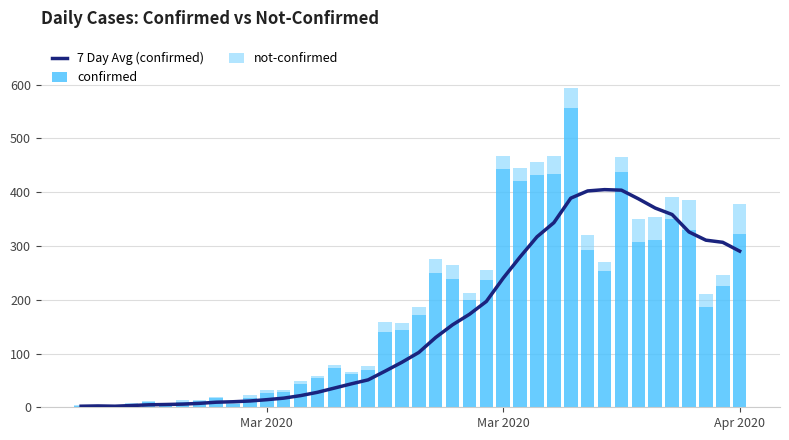

What is the average value of the confirmed series?

178